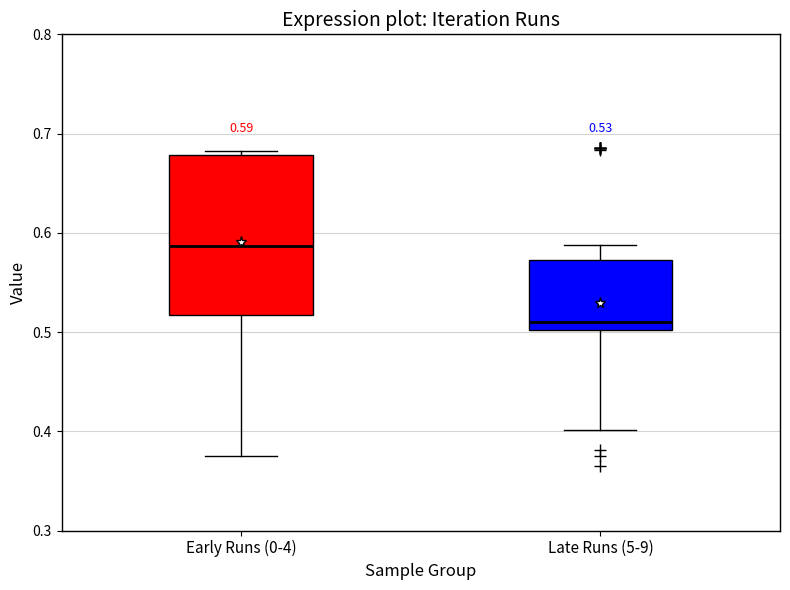

Which box is the tallest, from its lower edge to its upper edge?

Early Runs (0-4)